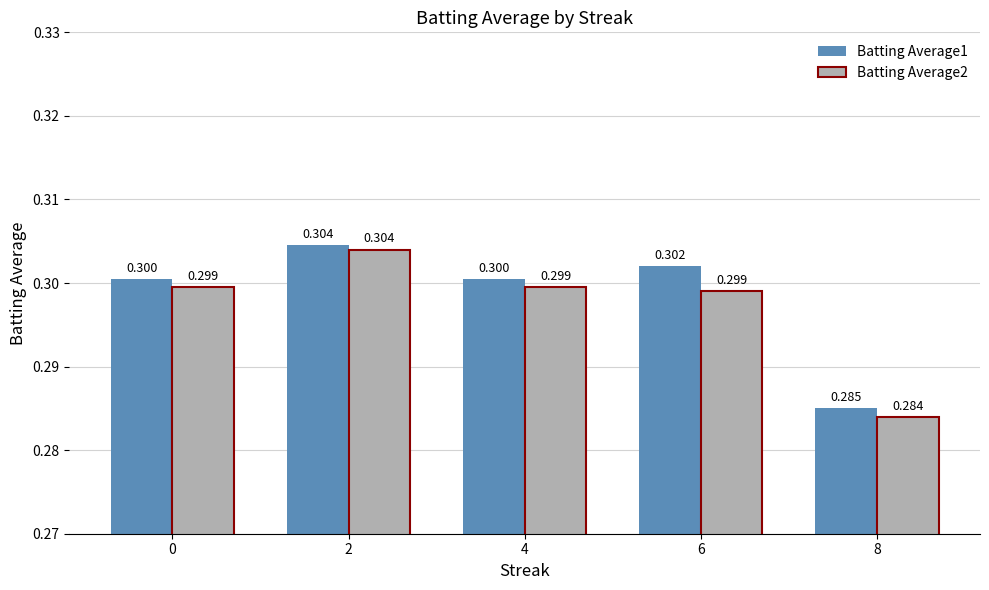

Is it true that Batting Average1 equals 0.3 at 0?

True